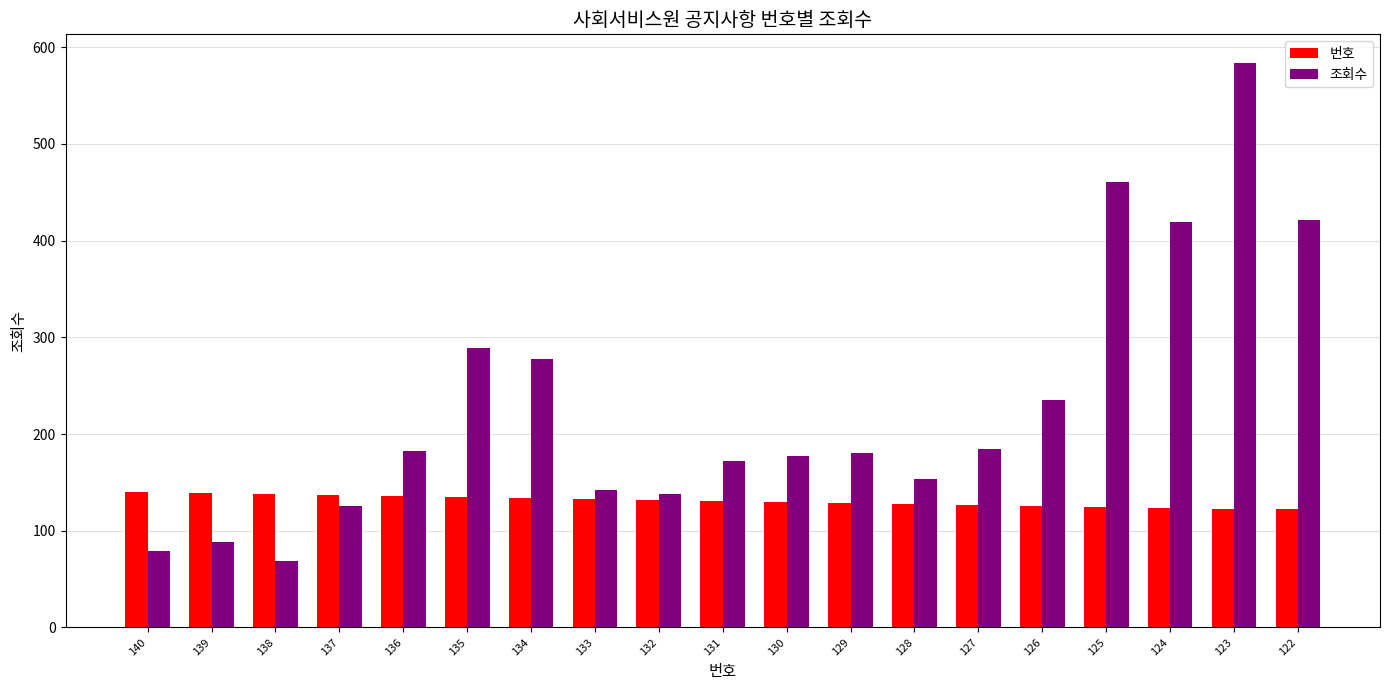

Rank the series at 123 from highest to lowest value.

조회수, 번호